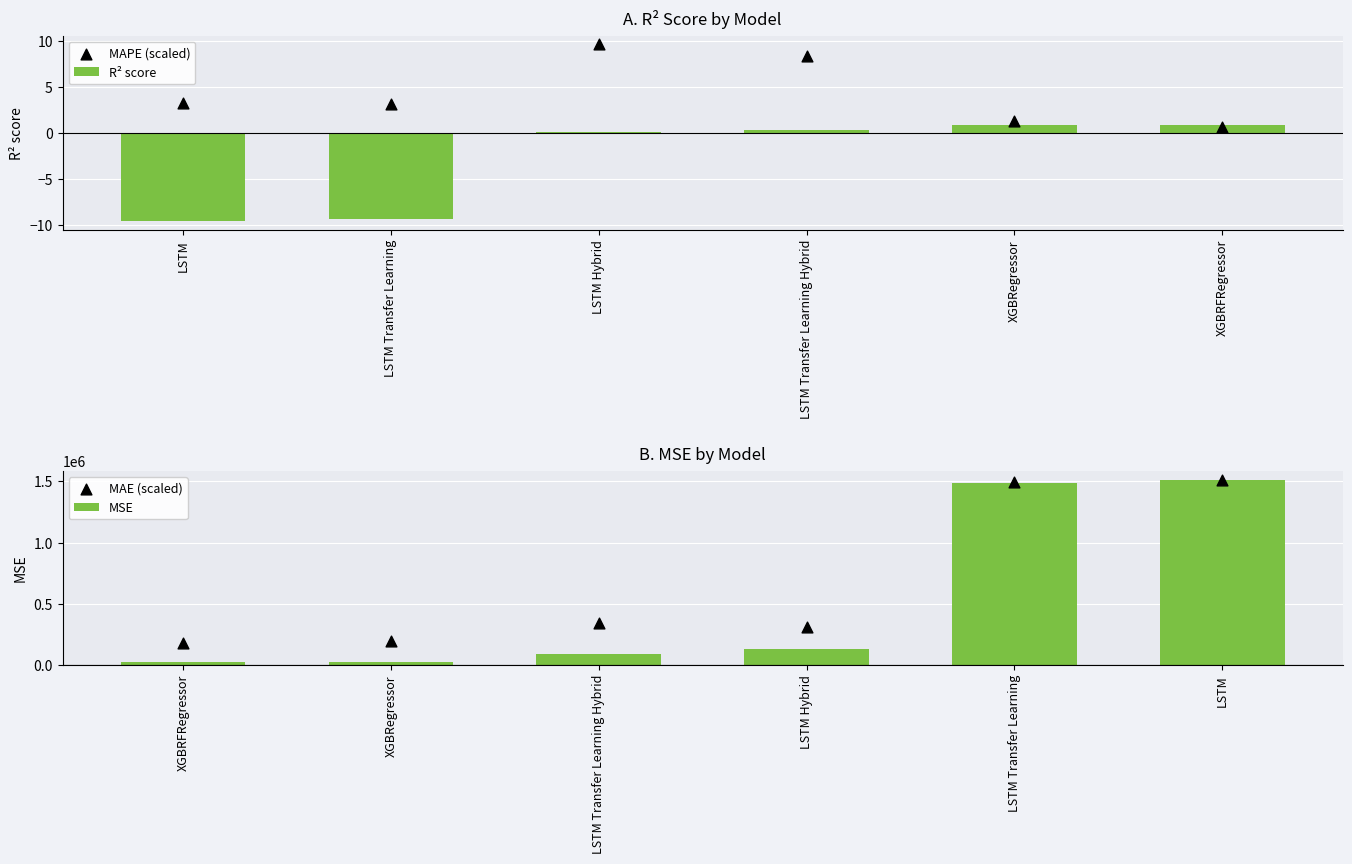

Which series contains the lowest Y value?

R² score